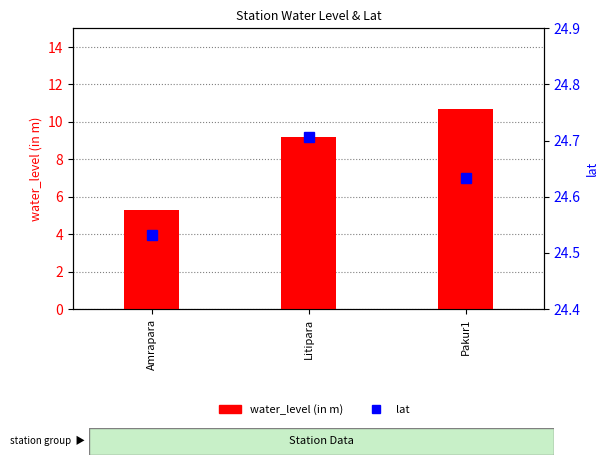

What is the value of the lat bar at the 2nd from the left?

24.7